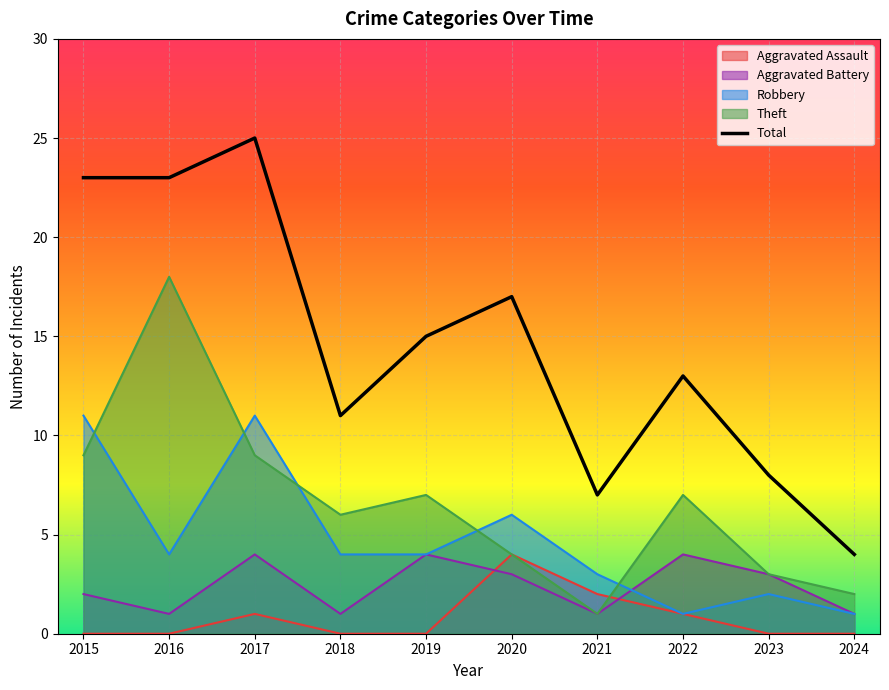

Rank the categories by value from lowest to highest.

2024, 2021, 2023, 2018, 2022, 2019, 2020, 2015, 2016, 2017